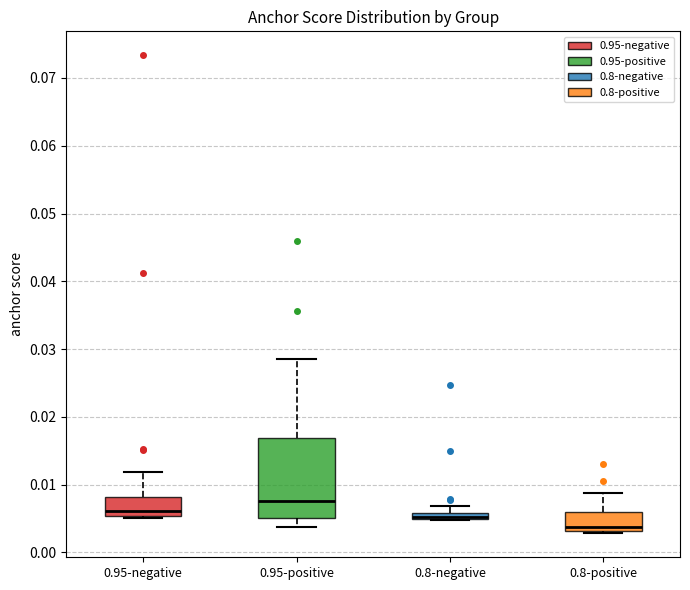

Where does the upper whisker of the box for 0.8-positive end on the y-axis? The values are not printed on the chart, so give them approximately, as read against the axis.

0.009